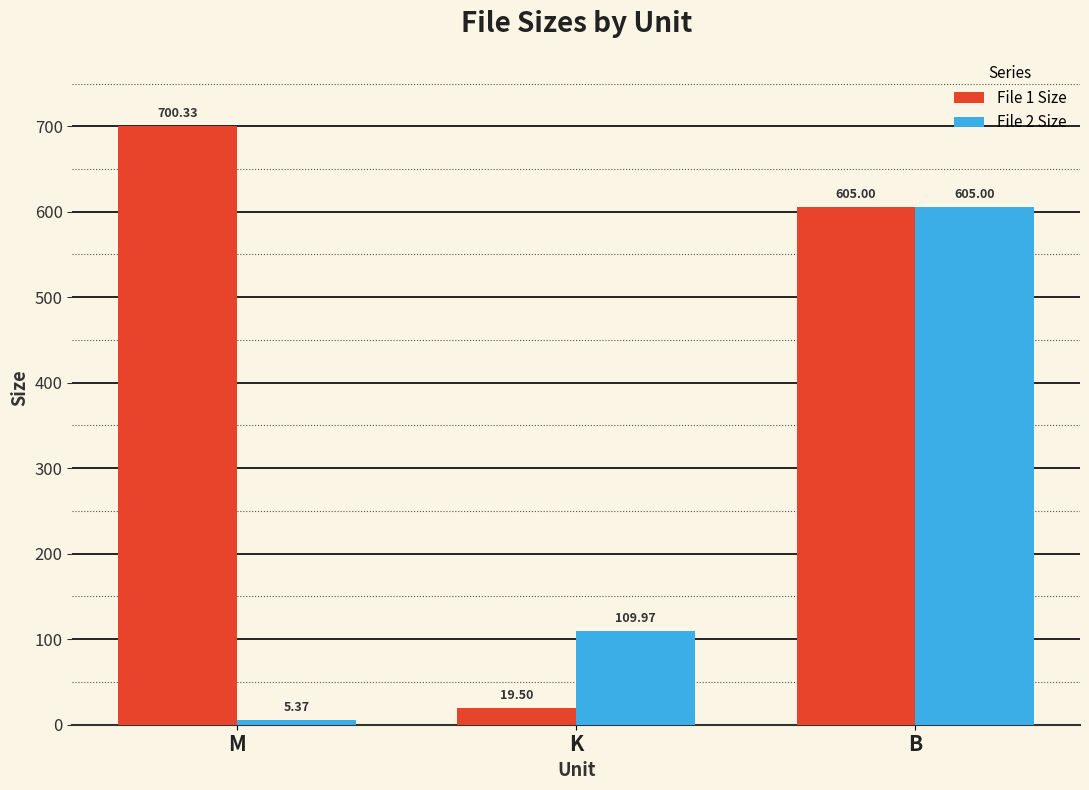

What is the label of the 3rd bar from the left?

B